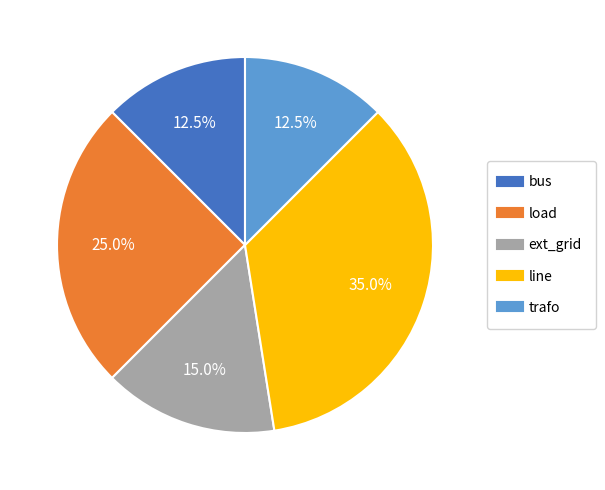

Is the sum of load and ext_grid greater than half?

No